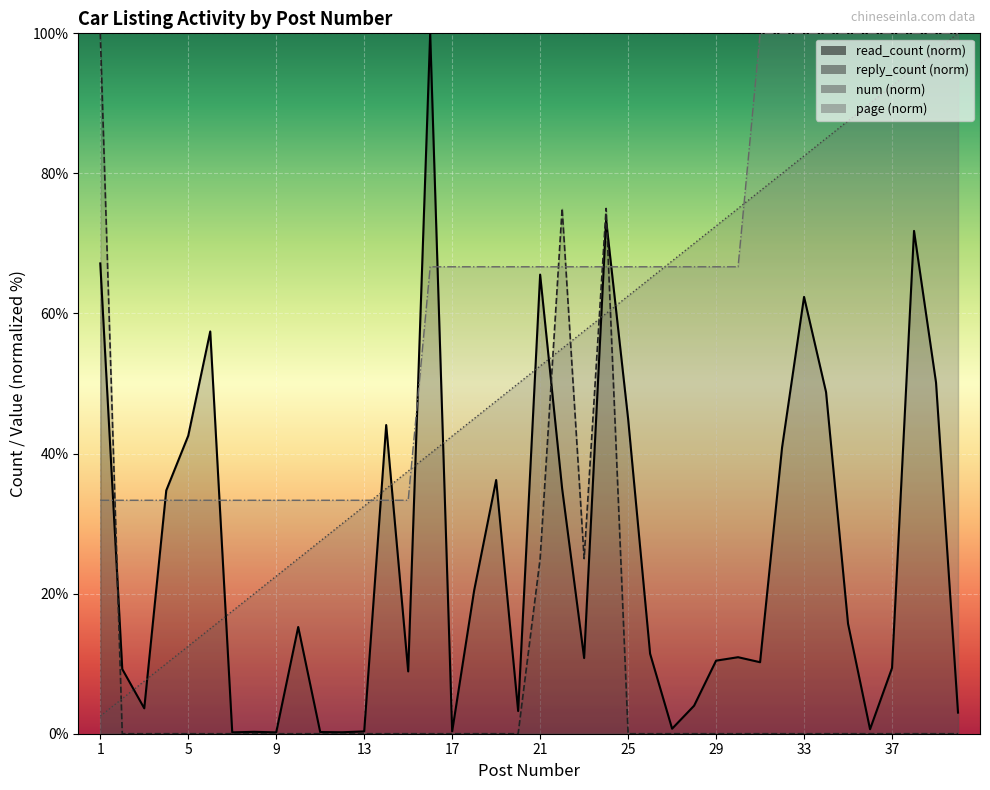

What is the minimum value for num?

2.5